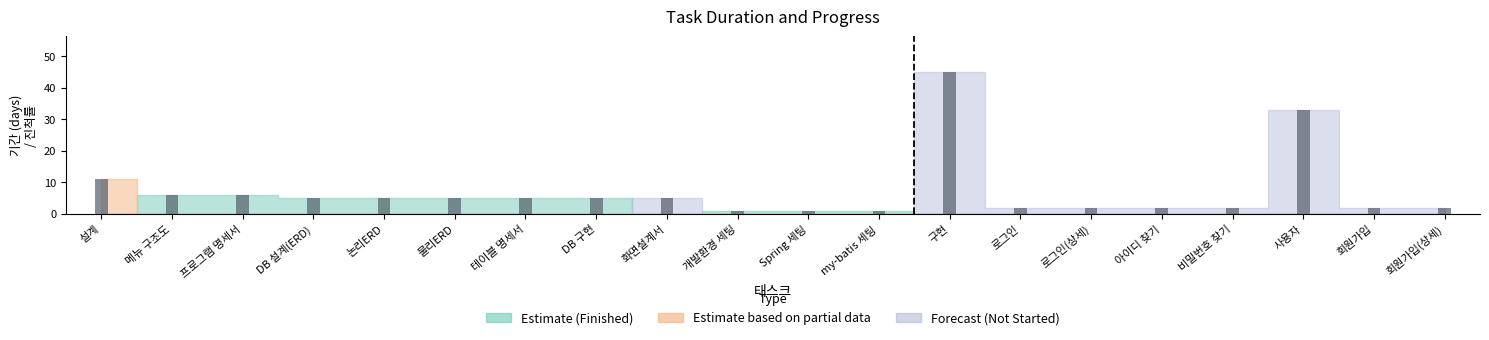

What is the average value of the 기간 series?

7.8